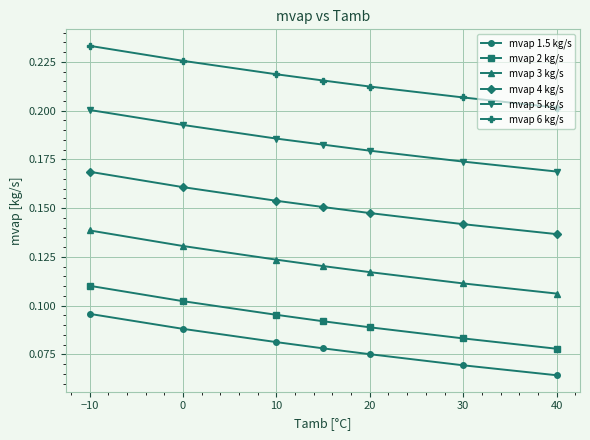

How many distinct data groups are displayed?

6